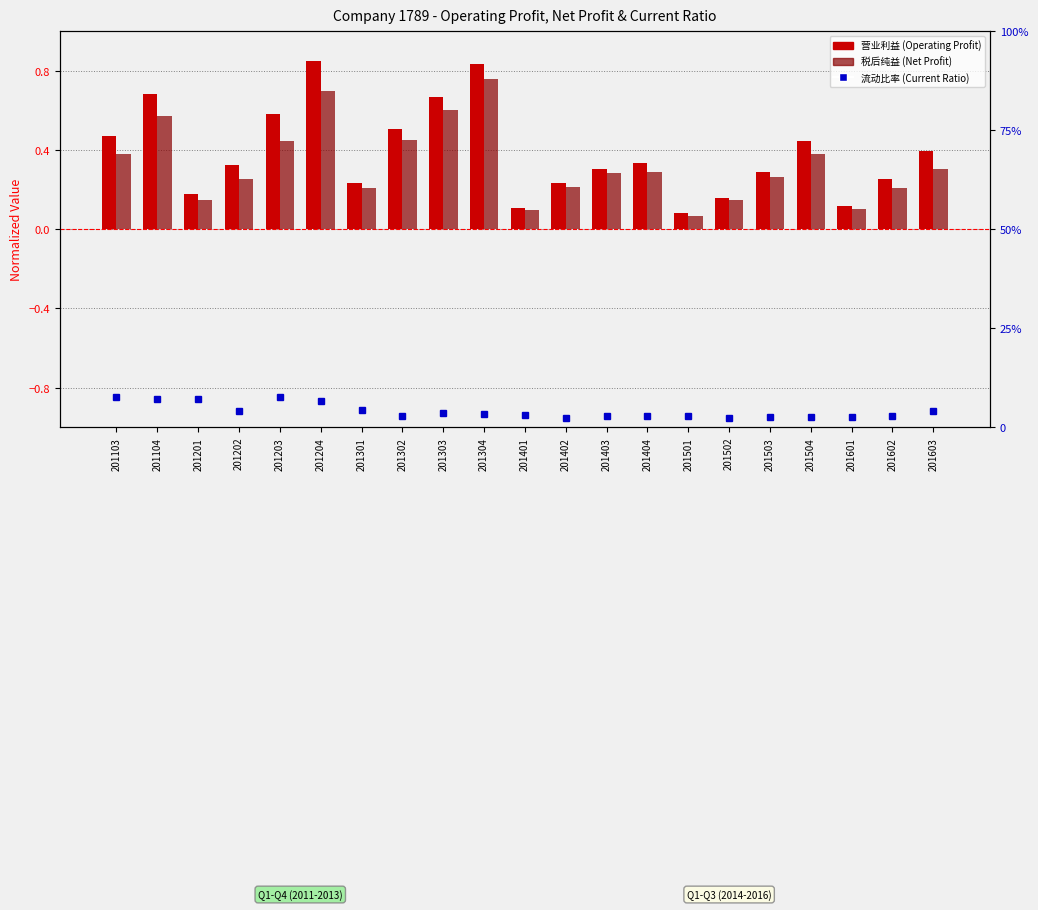

What is the total value across all series at 201401?

3.2